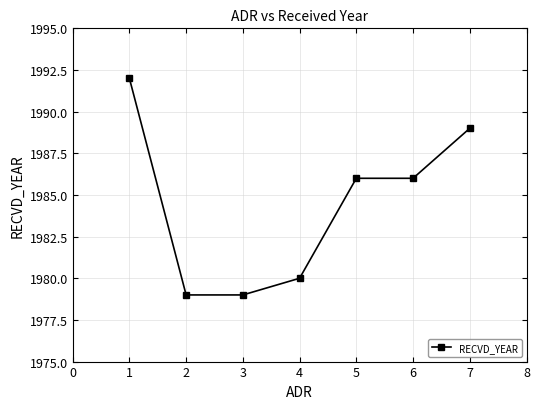

Reading left to right, transcribe all the data shown in this chart.

1=1992	2=1979	3=1979	4=1980	5=1986	6=1986	7=1989